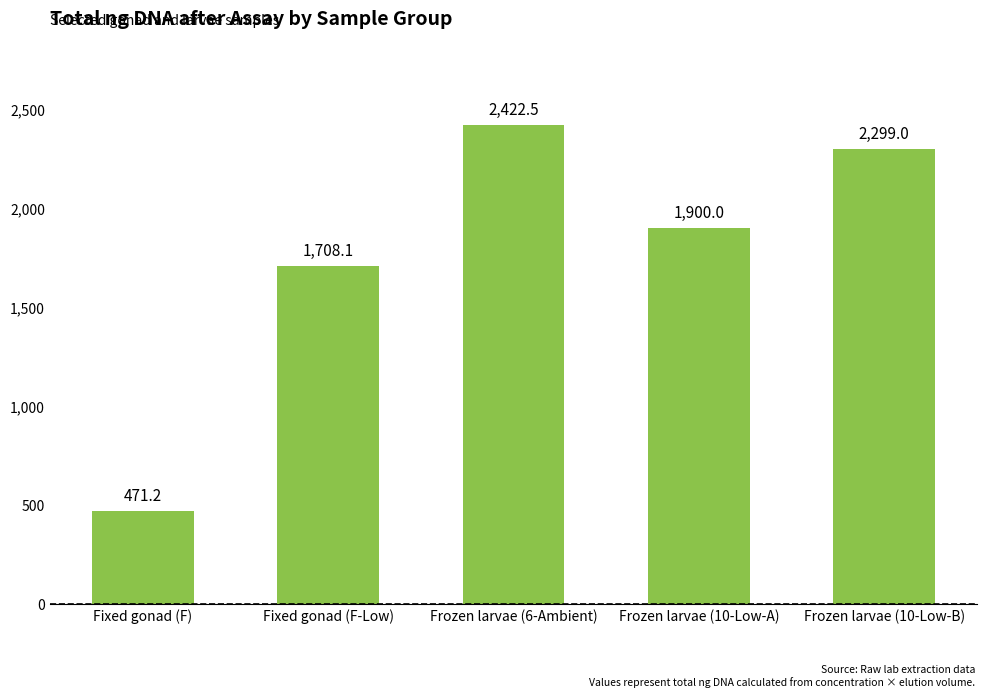

Where is the data nearest to the value 1446?

Fixed gonad (F-Low)